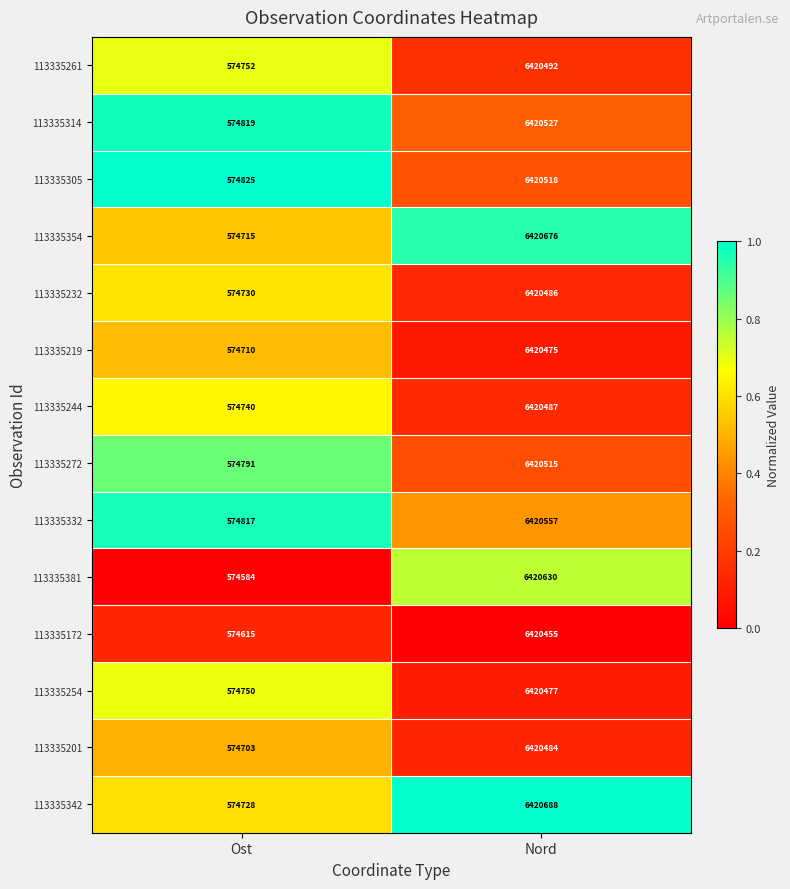

At Nord, list the series in order from smallest to largest.

113335172, 113335219, 113335254, 113335201, 113335232, 113335244, 113335261, 113335272, 113335305, 113335314, 113335332, 113335381, 113335354, 113335342